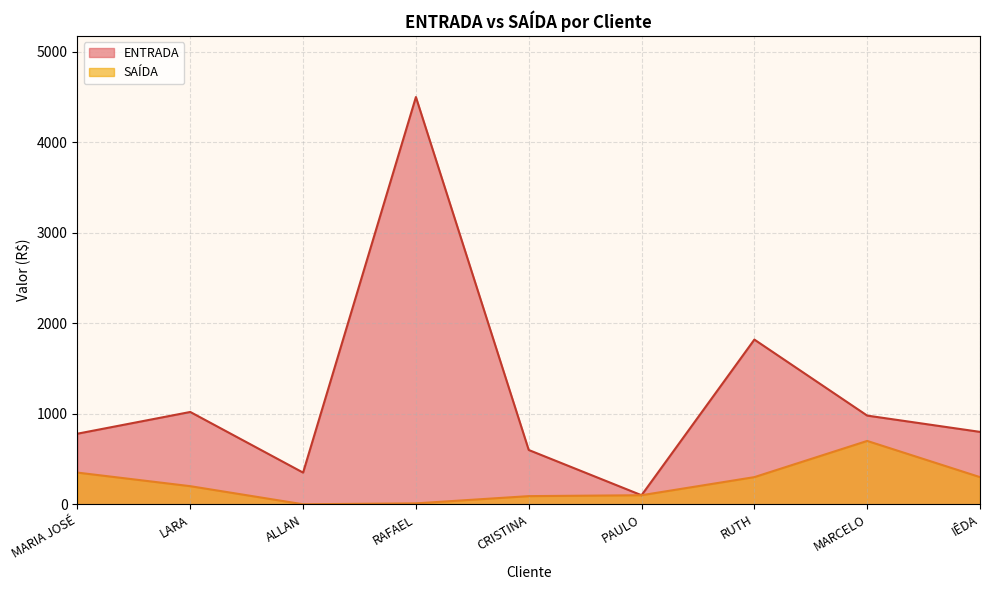

At which category is the sum across all series the highest?

RAFAEL